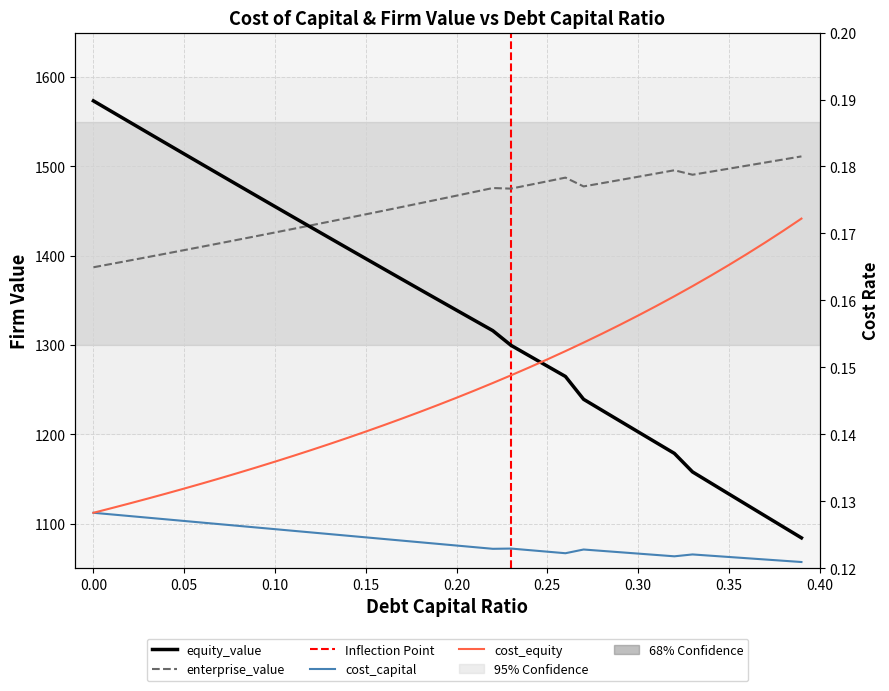

What is the spread (max minus min) of values at 0.31?

1492.0